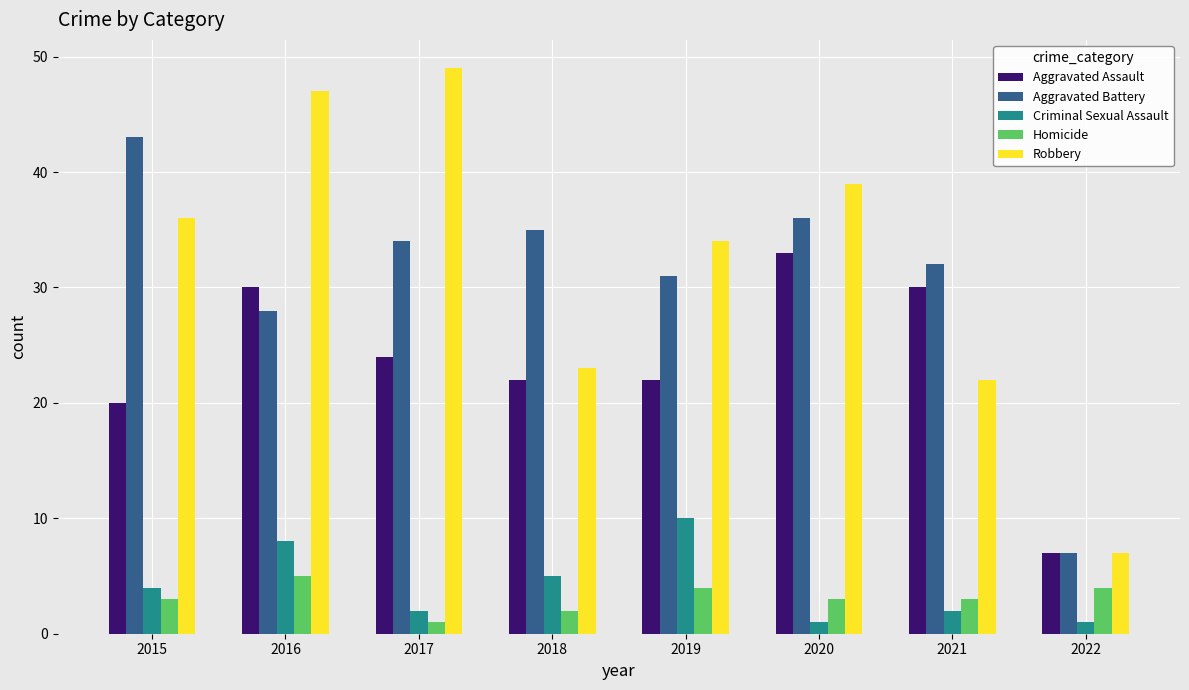

Reading left to right, extract all data points from this chart.

Aggravated Assault: 2015=20	2016=30	2017=24	2018=22	2019=22	2020=33	2021=30	2022=7
Aggravated Battery: 2015=43	2016=28	2017=34	2018=35	2019=31	2020=36	2021=32	2022=7
Criminal Sexual Assault: 2015=4	2016=8	2017=2	2018=5	2019=10	2020=1	2021=2	2022=1
Homicide: 2015=3	2016=5	2017=1	2018=2	2019=4	2020=3	2021=3	2022=4
Robbery: 2015=36	2016=47	2017=49	2018=23	2019=34	2020=39	2021=22	2022=7